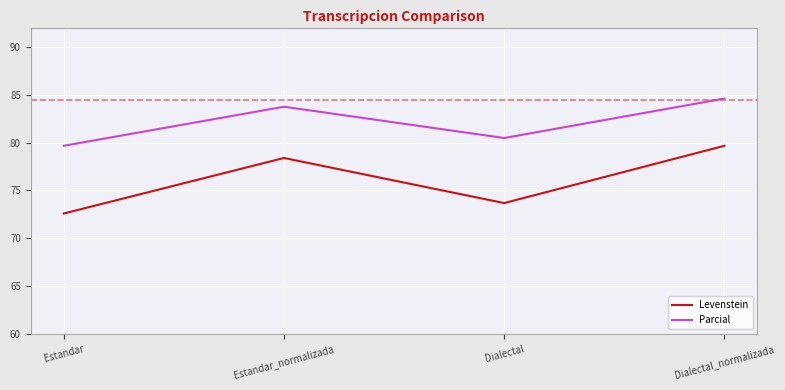

What is the sum of the Parcial values at Dialectal and Estandar_normalizada?

164.2